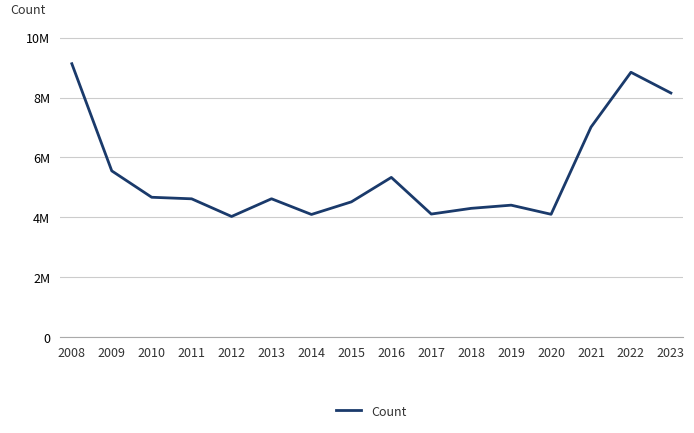

List the labels in order of value, largest first.

2008, 2022, 2023, 2021, 2009, 2016, 2010, 2013, 2011, 2015, 2019, 2018, 2017, 2020, 2014, 2012